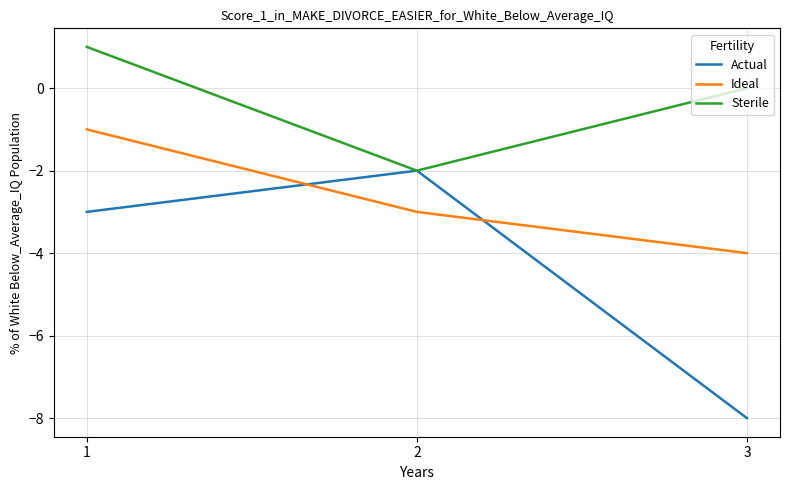

Reading right to left, extract all data points from this chart.

Actual: -8	-2	-3
Ideal: -4	-3	-1
Sterile: 0	-2	1